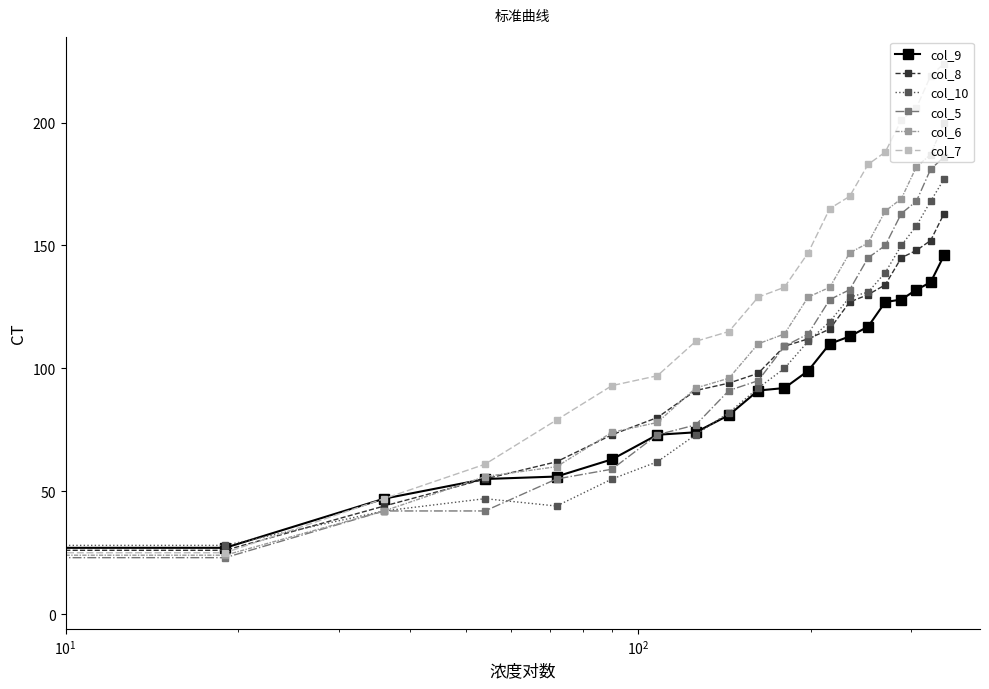

True or false: col_10 has more than 2 points higher than both neighbors.

False